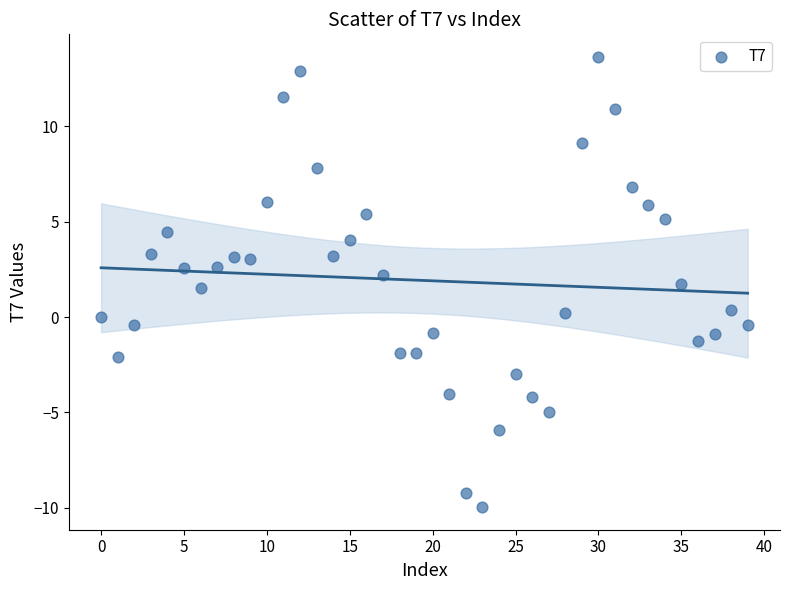

What is the range of Y values (max minus min)?

23.6